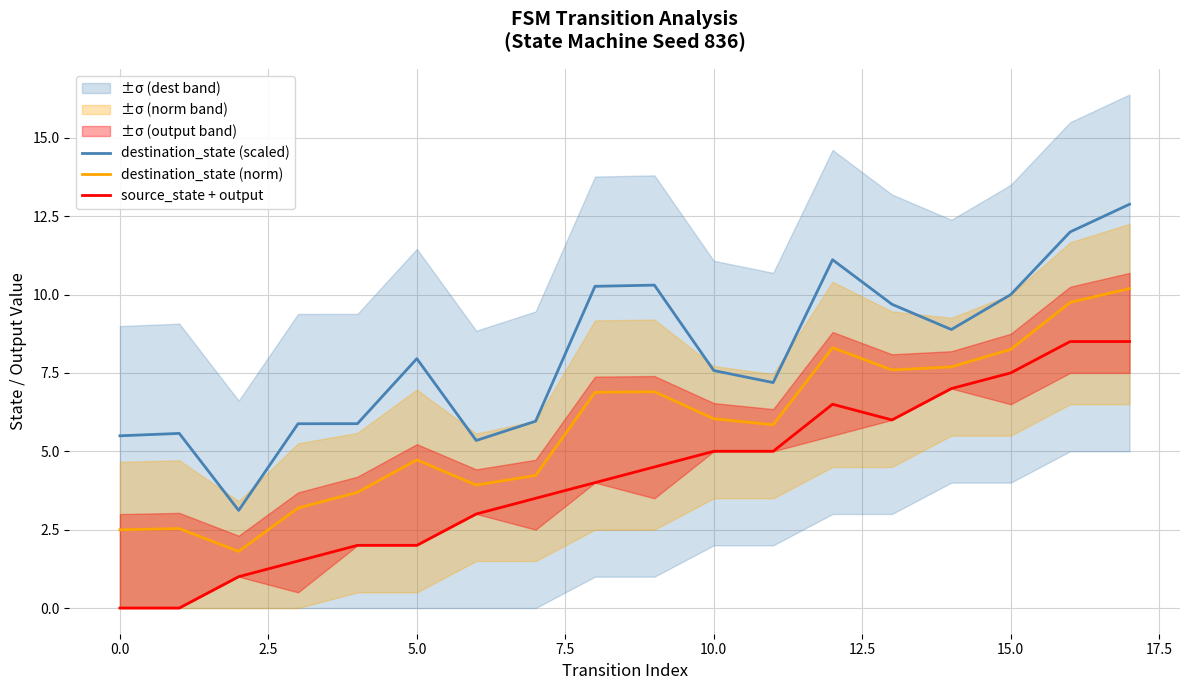

Is the value of destination_state (norm) at 0.0 greater than the value of source_state + output at 5.0?

Yes